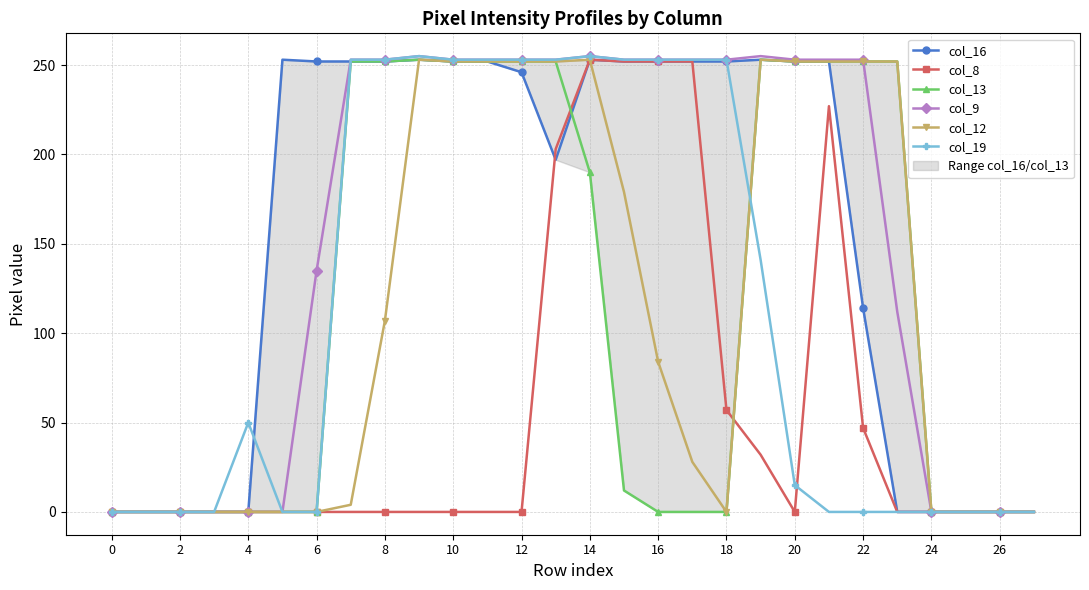

What is the average value of the col_19 series?

116